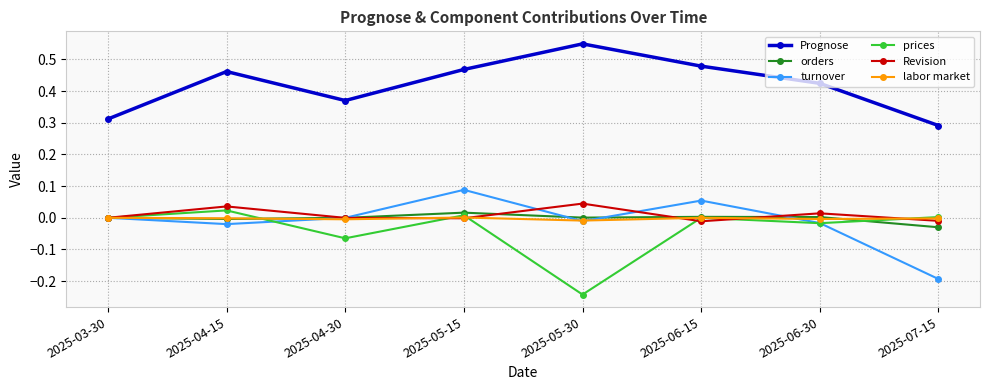

In Prognose, how many points are lower than both neighbors (excluding endpoints)?

1